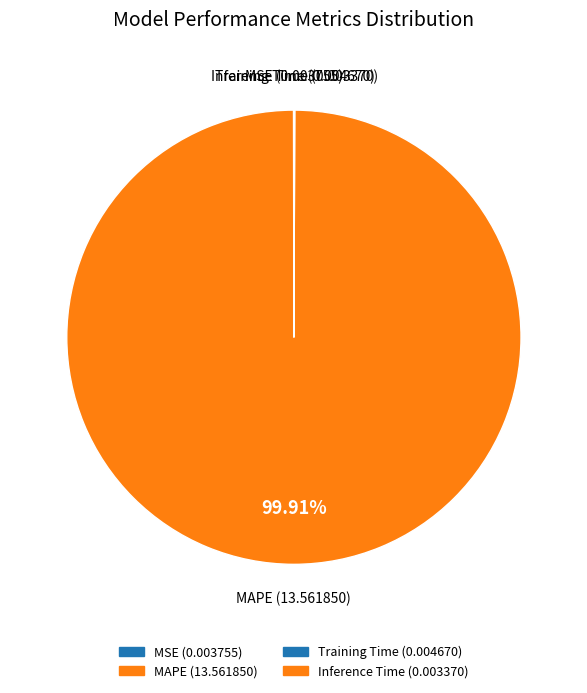

Which slice is the largest?

MAPE